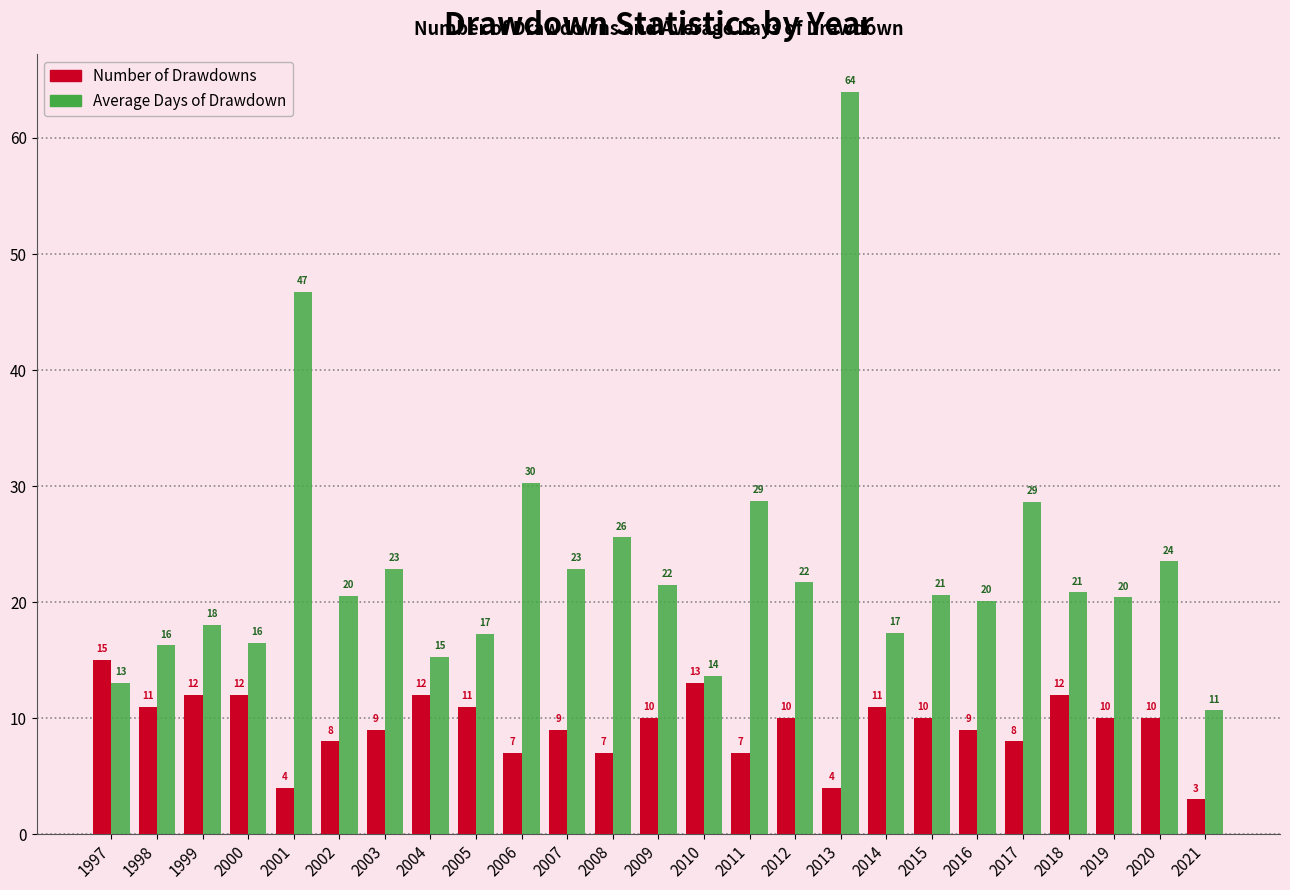

At which category does the chart reach its minimum across all series?

2021